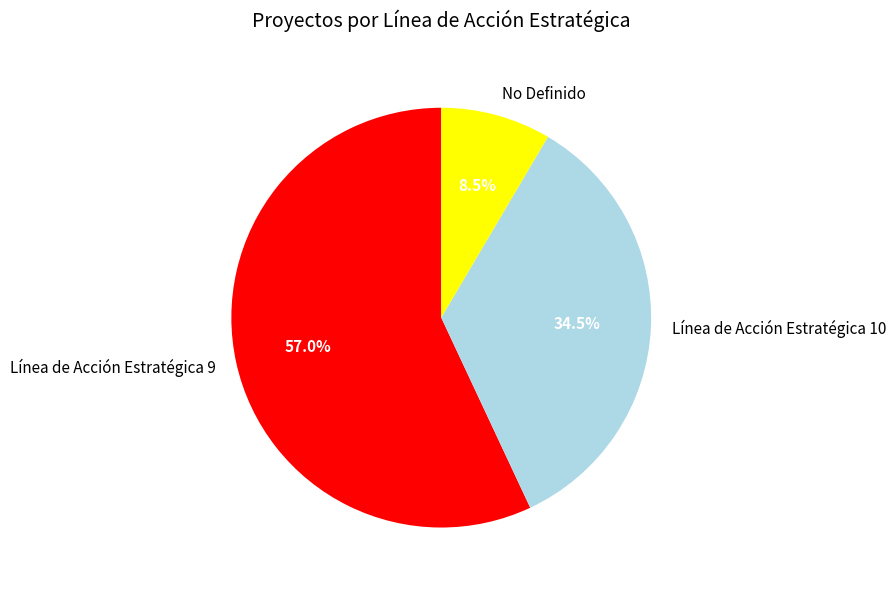

Which slice is the smallest?

No Definido